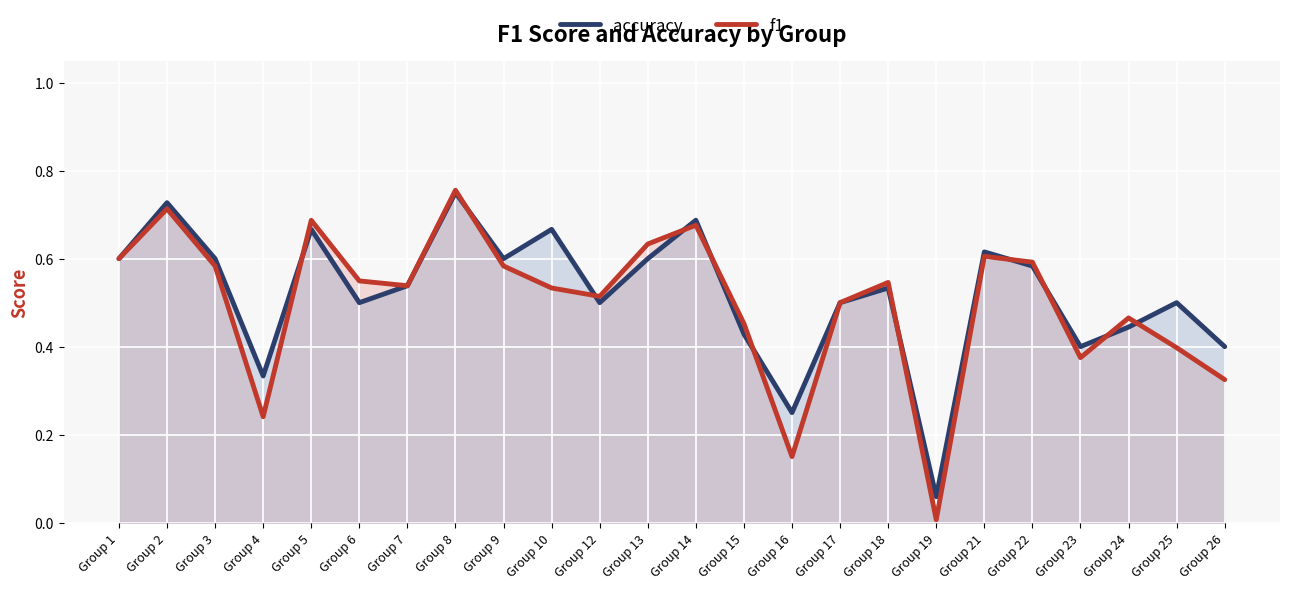

Rank the series by their maximum value, from lowest to highest.

accuracy, f1